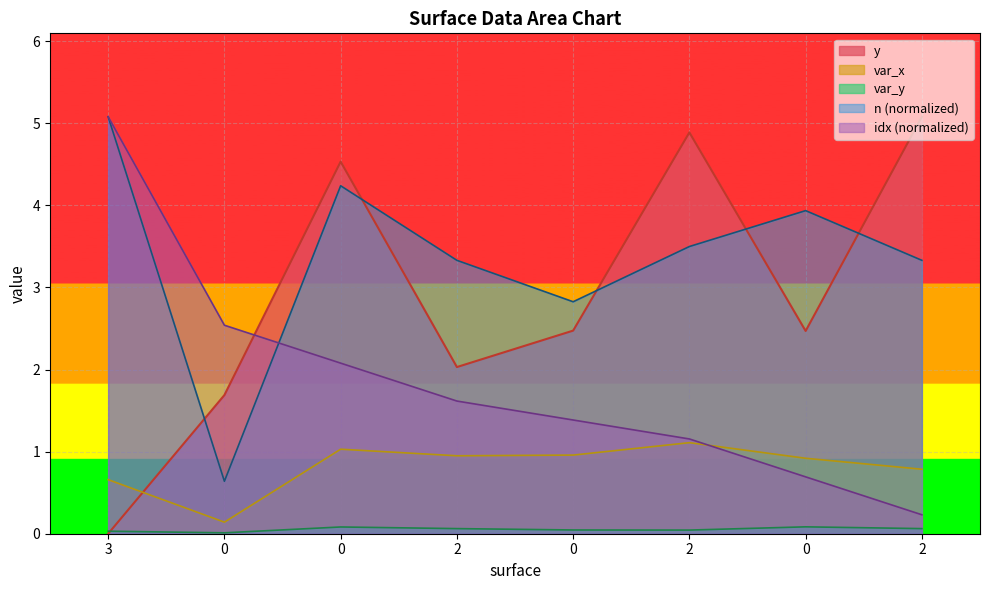

At 0, list the series in order from largest to smallest.

idx_val, y_val, n_val, var_x, var_y